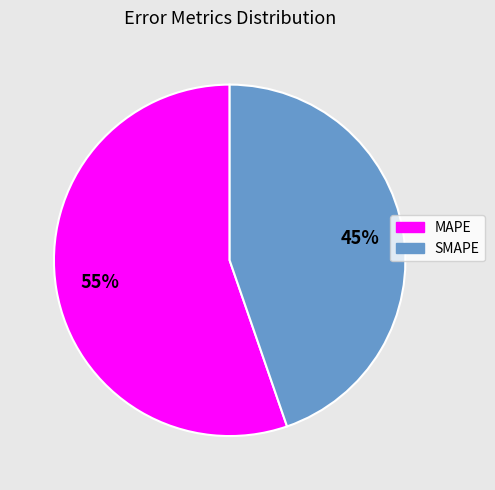

To the nearest percent, what is the combined percentage of SMAPE and MAPE?

100%